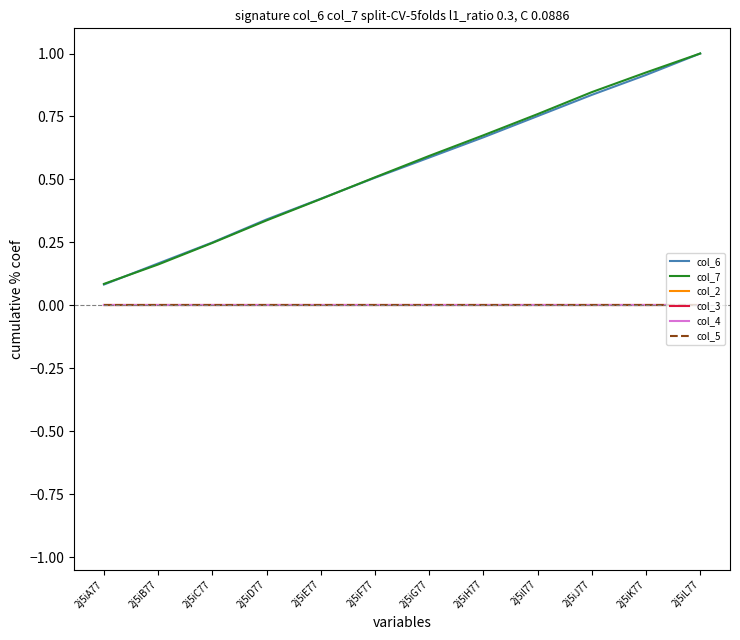

How many lines are shown in the chart?

6